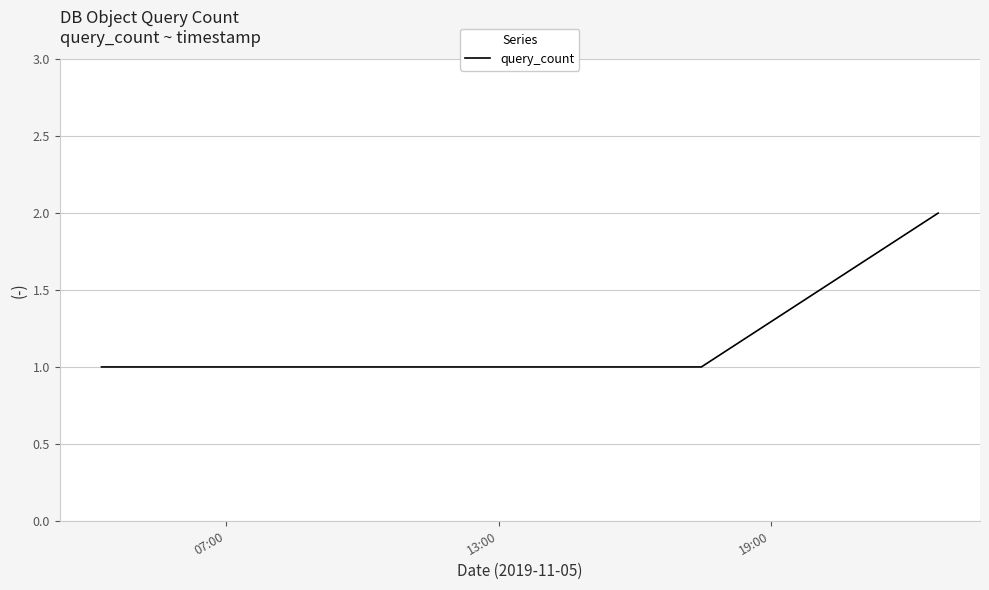

What is the sum of all values?

4